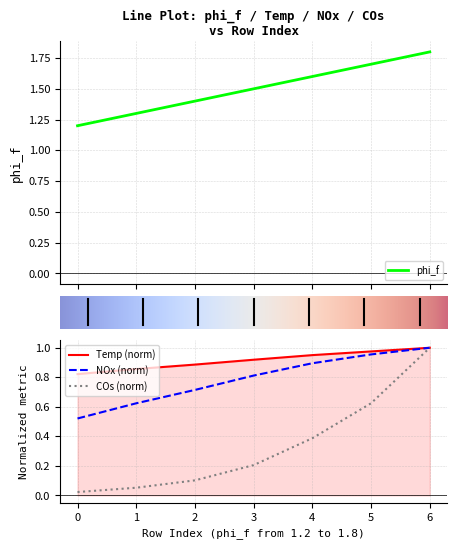

What is the sum of the COs values at 4 and 5?

1.0